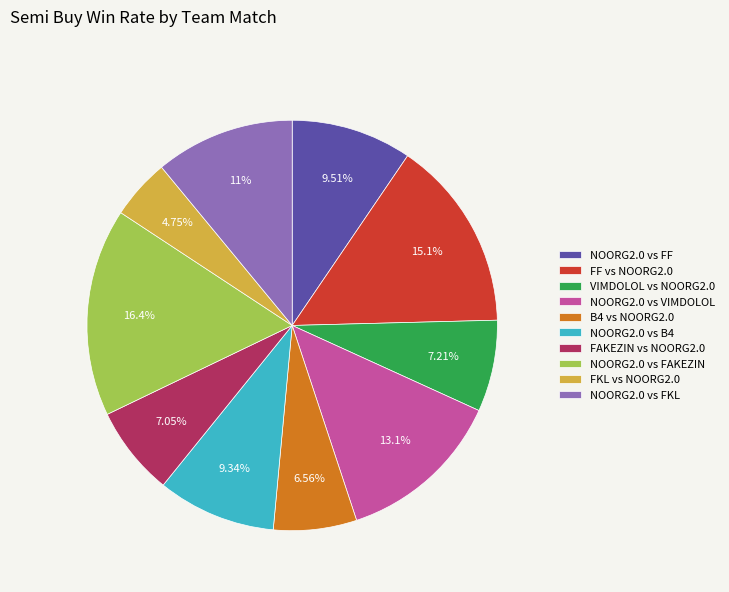

Is there a majority slice in this chart?

No